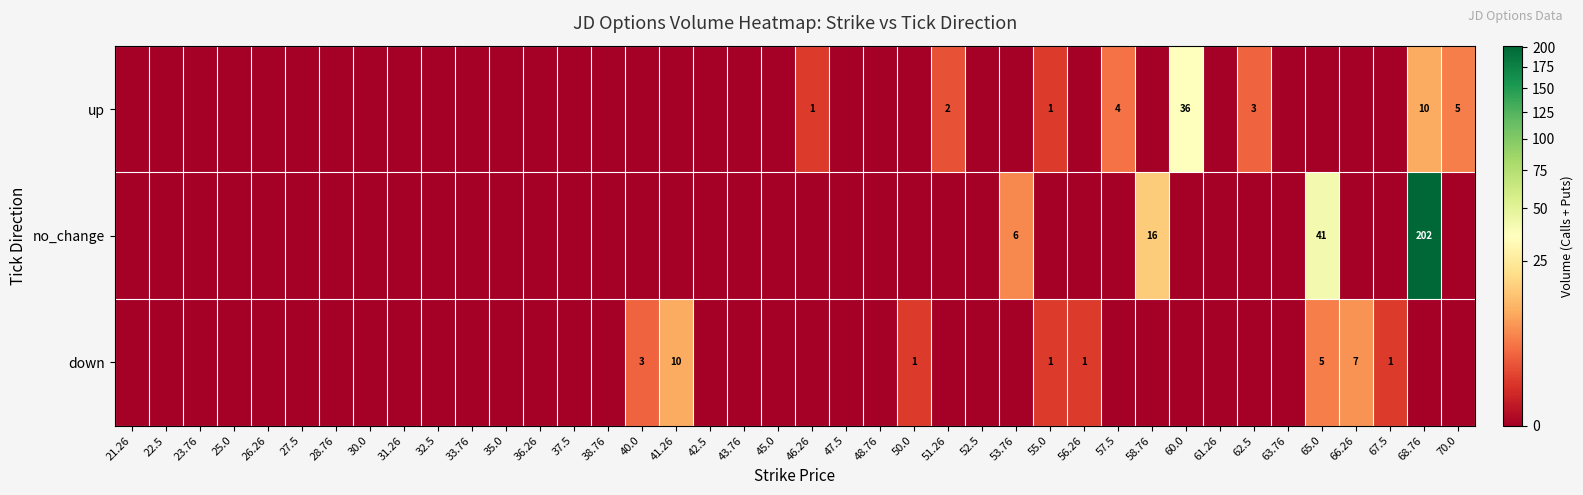

What is the total value across all series at 66.26?

7